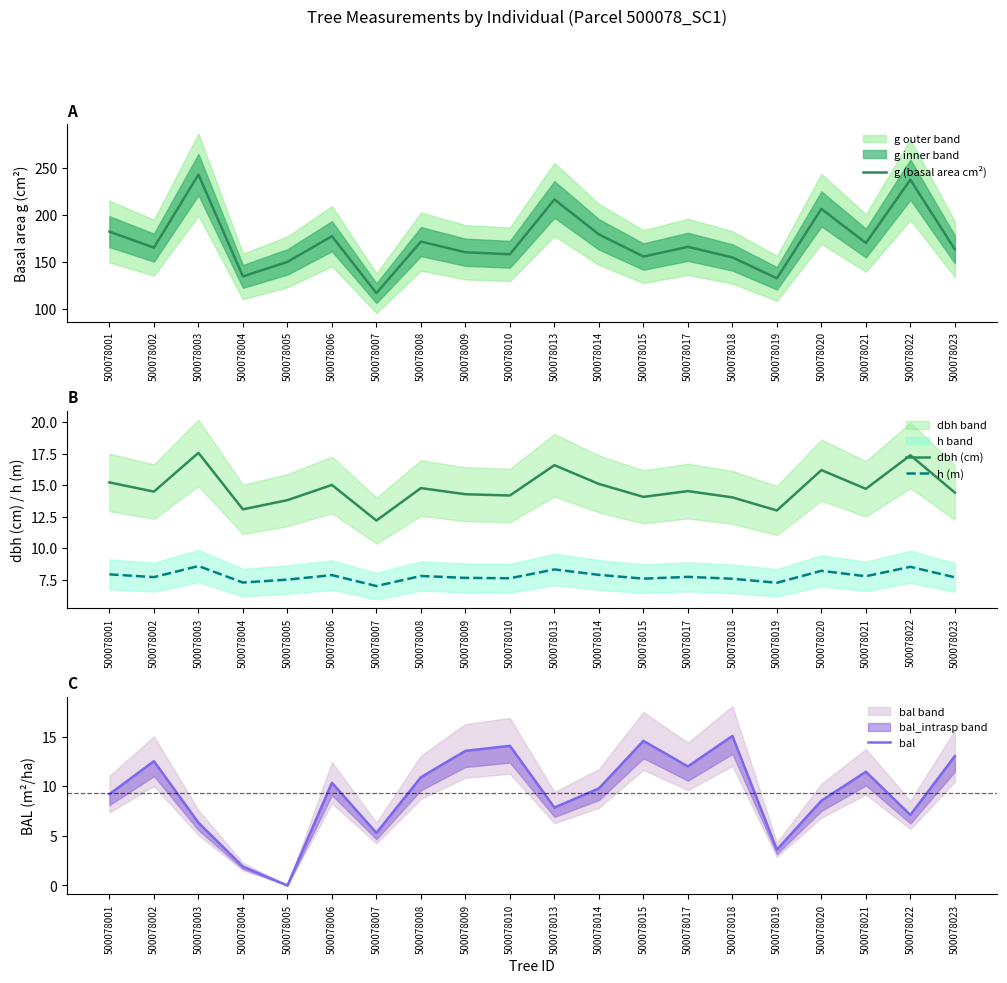

Which has a higher value, 500078002 or 500078017?

500078017